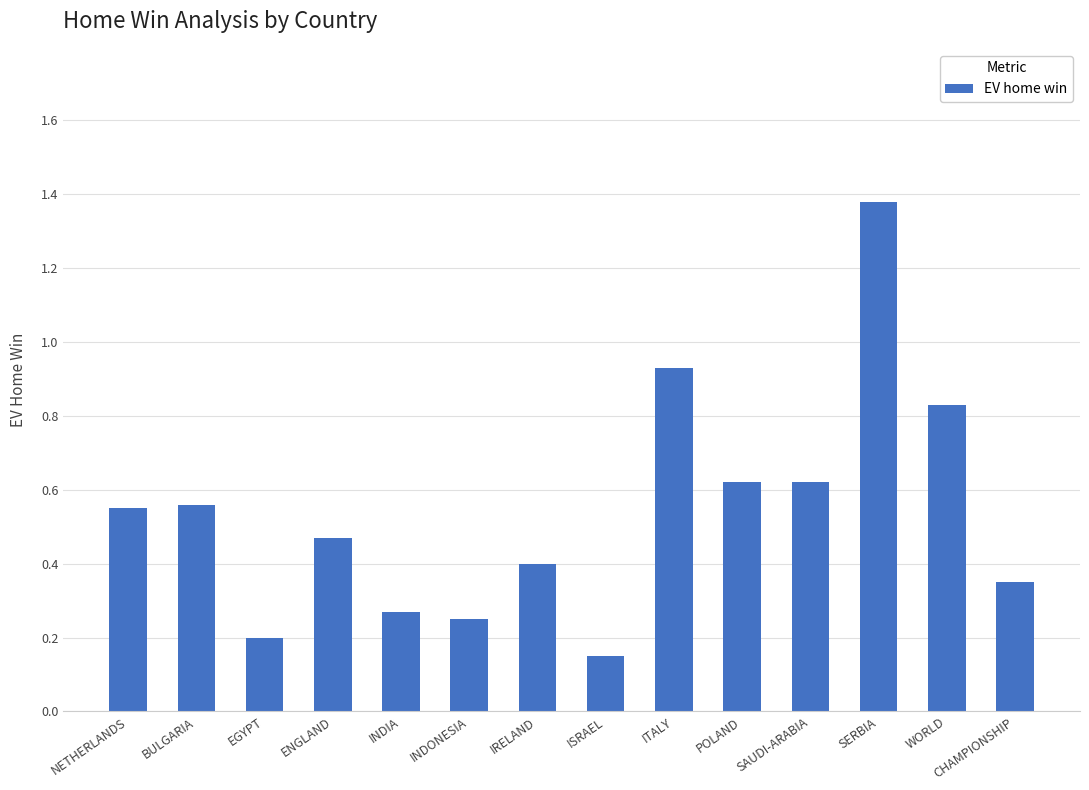

What is the change in value from ENGLAND to WORLD?

+0.4